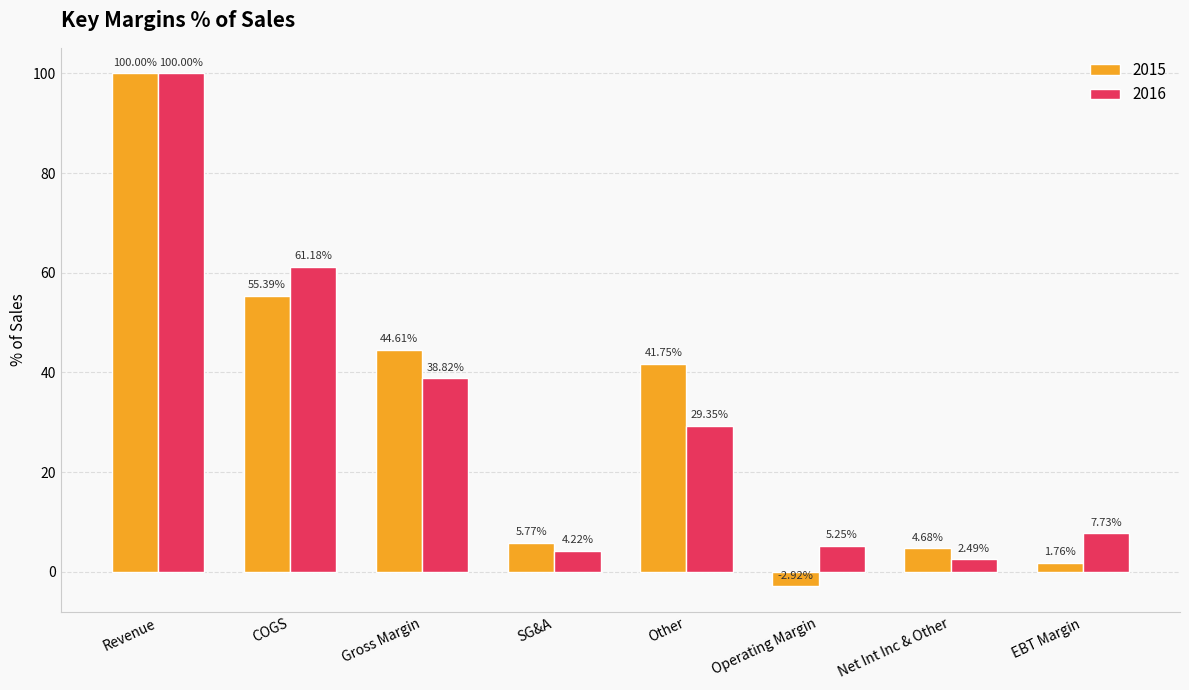

Where is 2015 nearest to the value 48?

Gross Margin